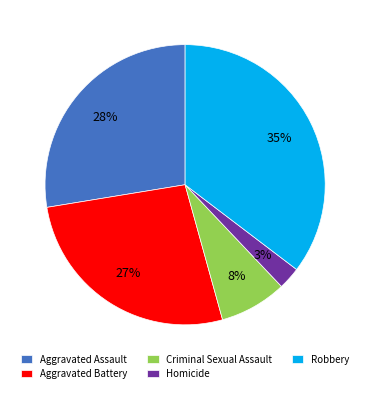

What percentage is the Homicide slice, to the nearest percent?

3%